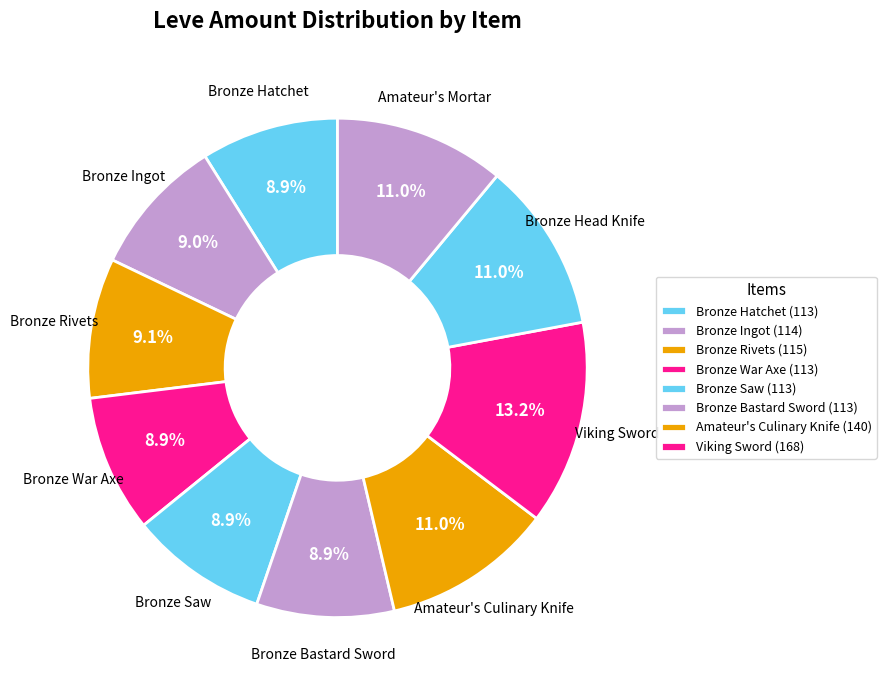

To the nearest percent, what is the difference between the largest and smallest slice percentages?

4%